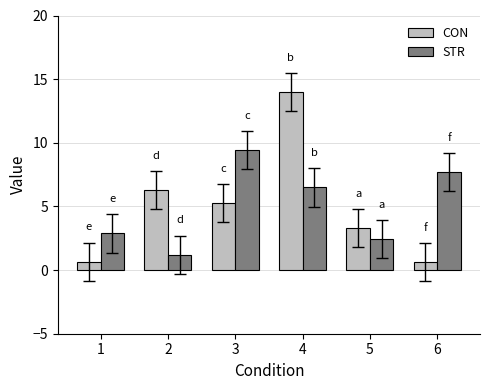

Is the value of CON at 6 greater than the value of STR at 3?

No